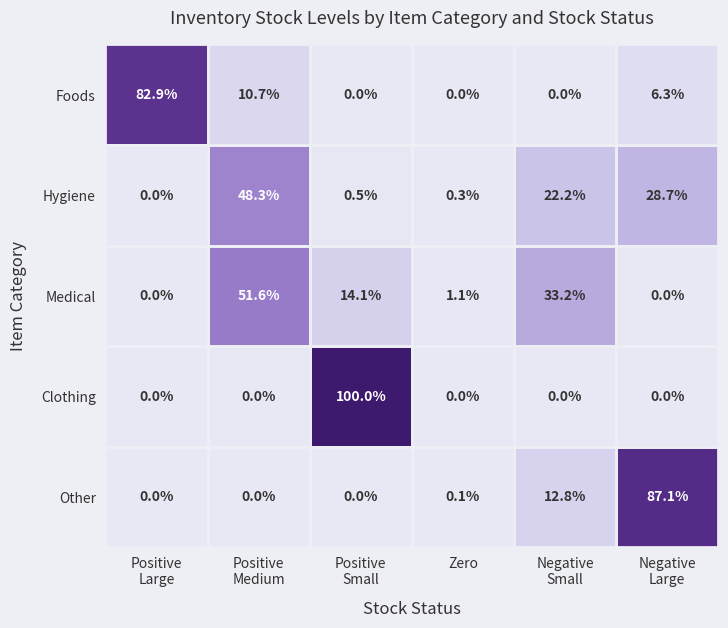

At how many categories does at least one series exceed 21?

5